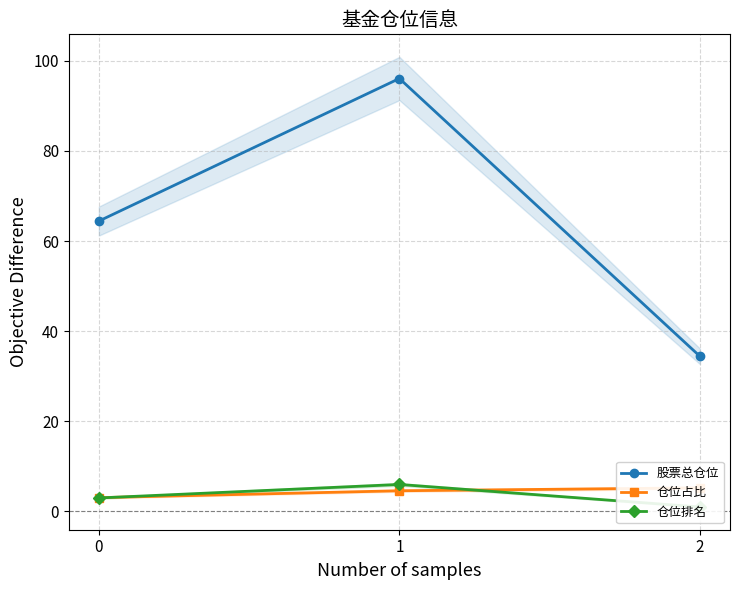

Reading right to left, list all the values displayed in this chart.

股票总仓位: 2=34.4	1=96.1	0=64.4
仓位占比: 2=5.2	1=4.6	0=3.1
仓位排名: 2=1.0	1=6.0	0=3.0